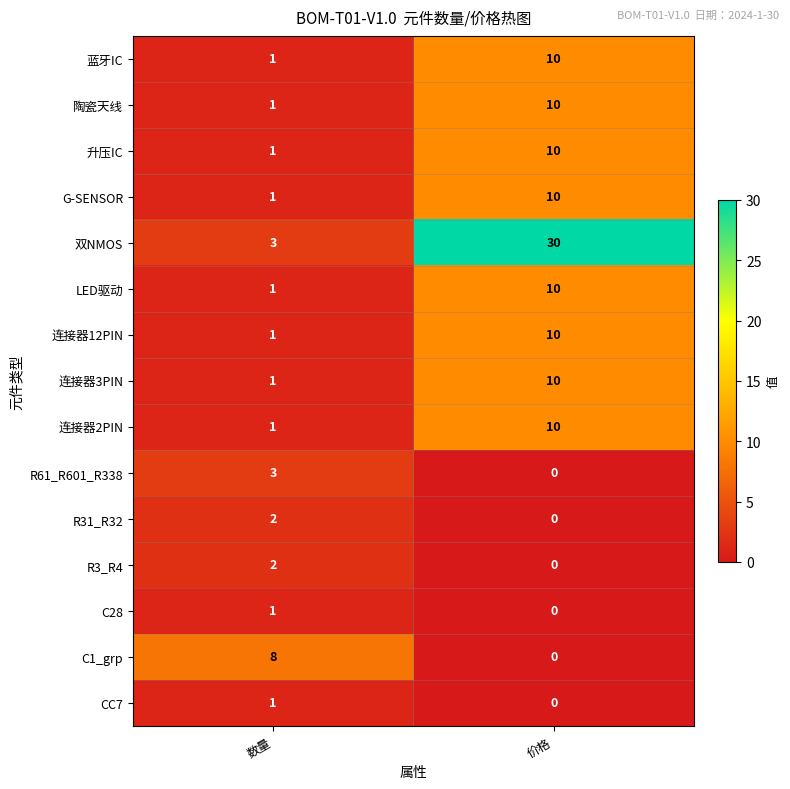

The value of 陶瓷天线 at 价格 is 5. True or false?

False